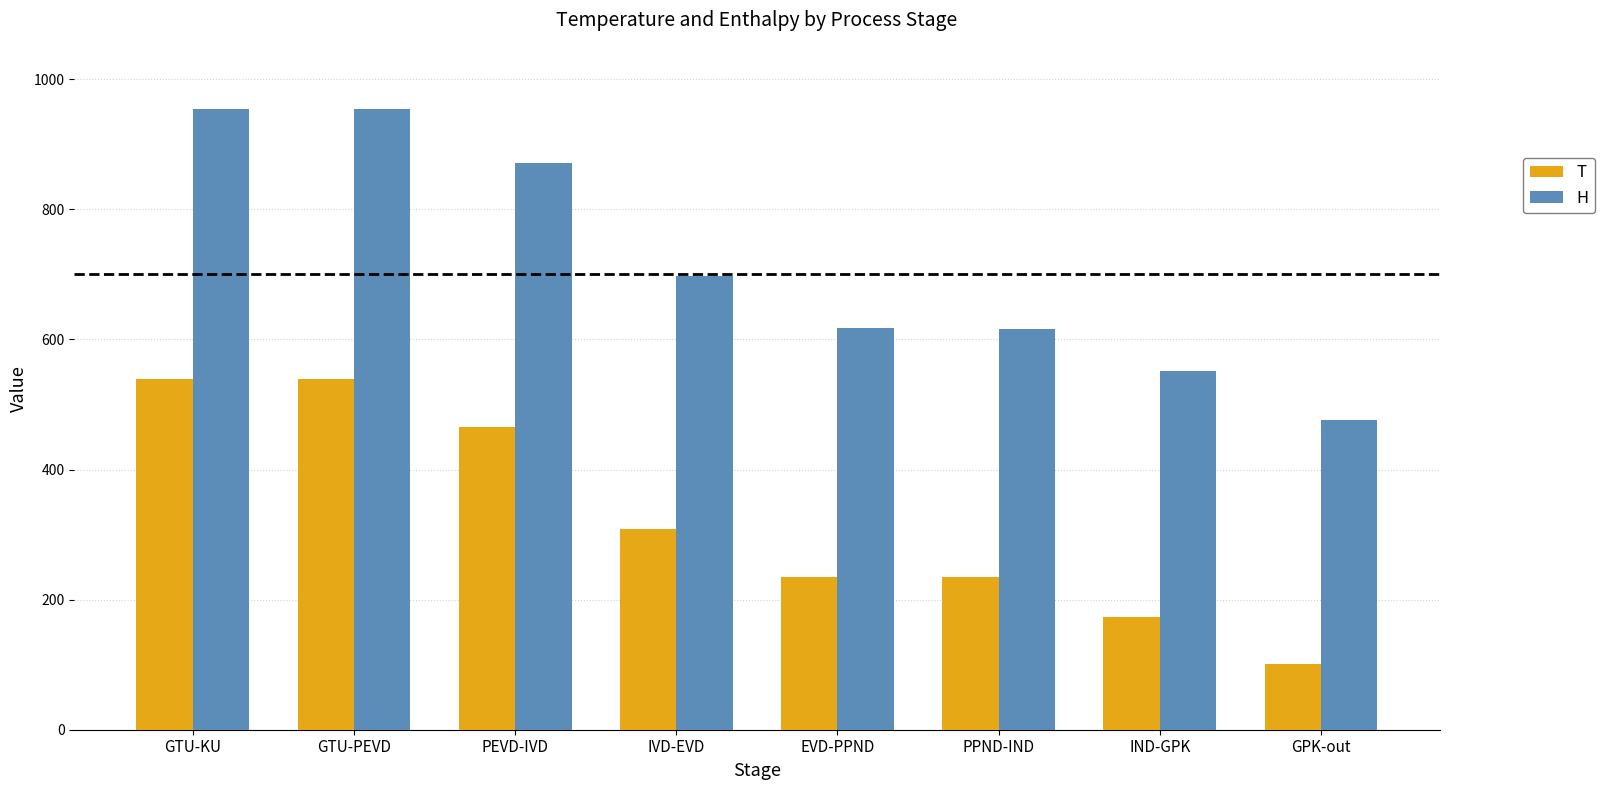

What is the label of the 7th bar from the left?

IND-GPK